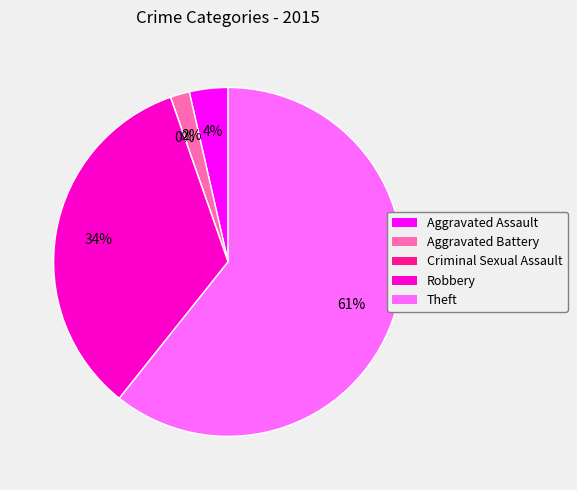

Which category has the biggest portion of the pie?

Theft